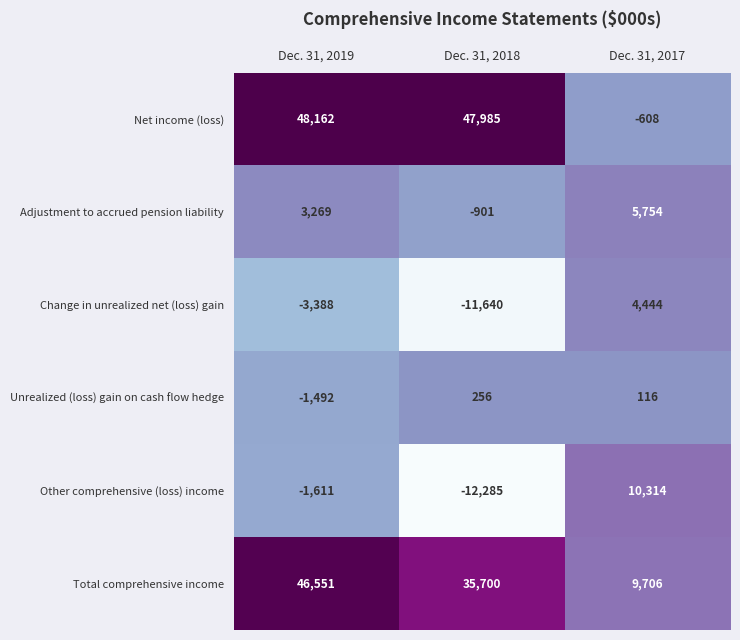

How many categories are shown in the chart?

3